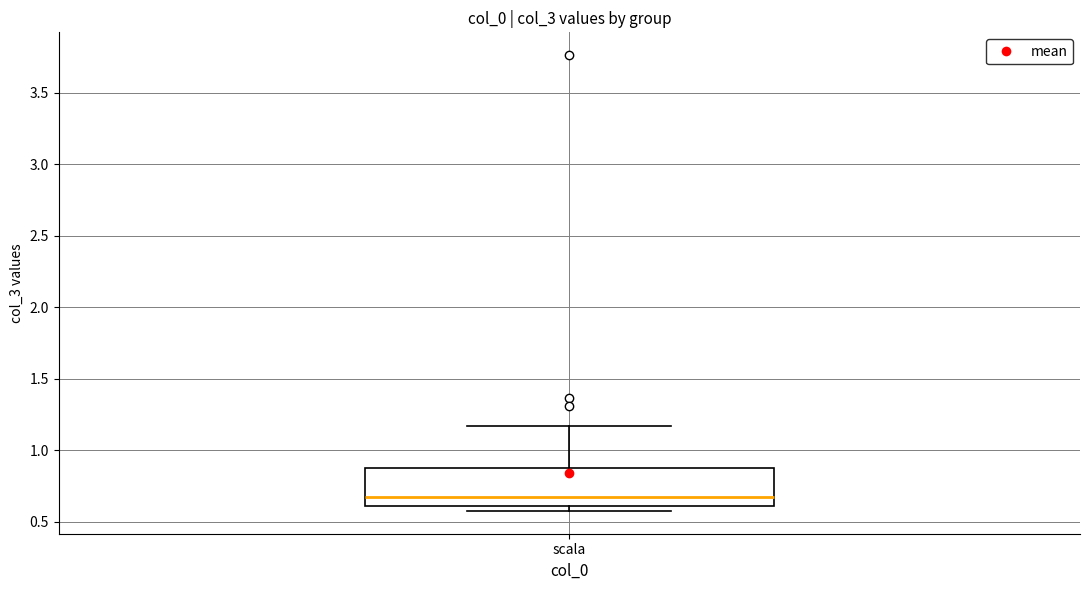

Where does the median line of the box for scala sit on the y-axis? The values are not printed on the chart, so give them approximately, as read against the axis.

0.65